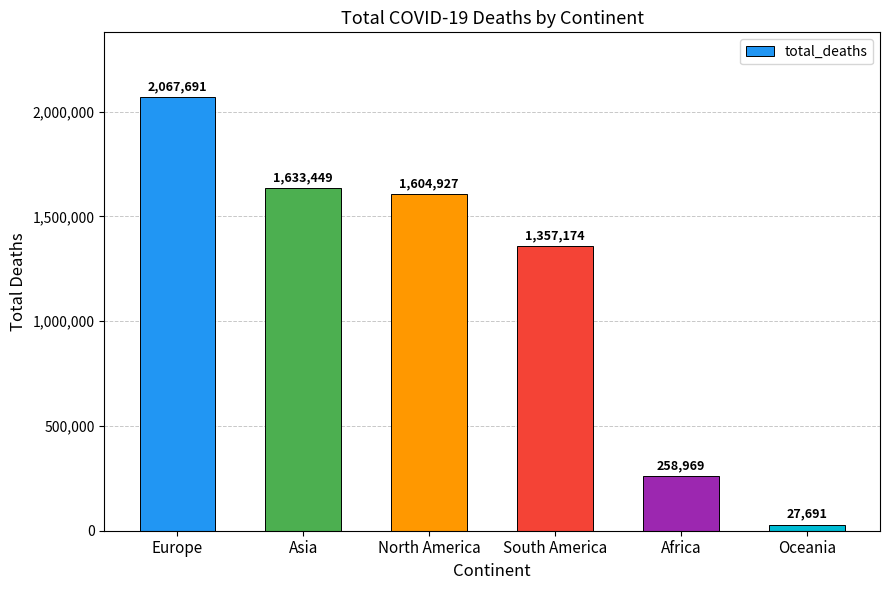

Which category has the lowest value across all series?

Oceania